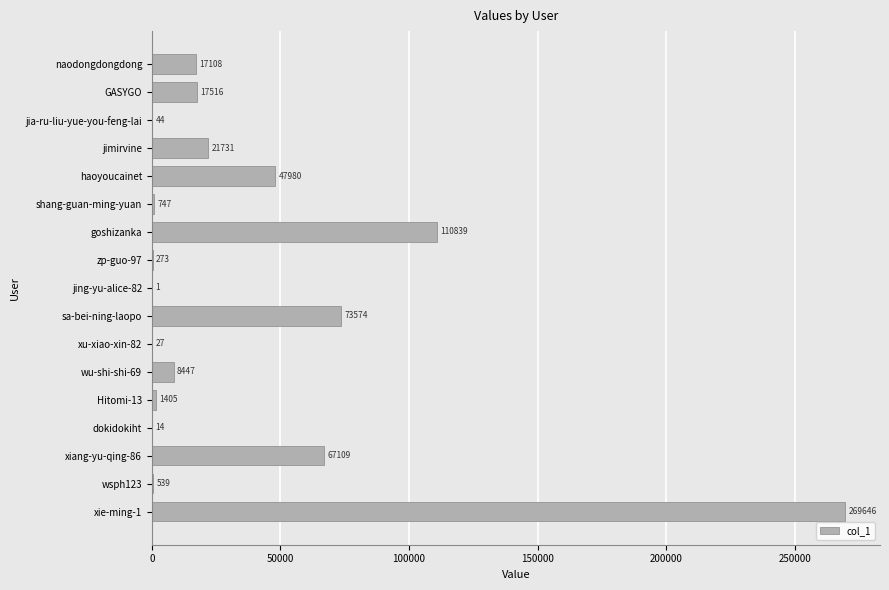

What is the average value?

37471